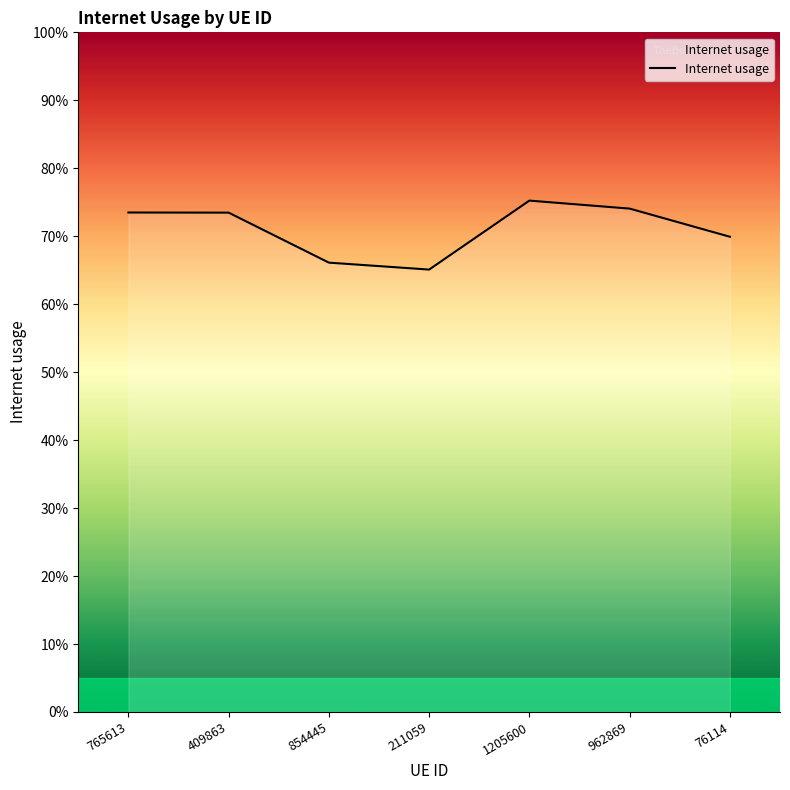

Does the chart have visible grid lines?

No